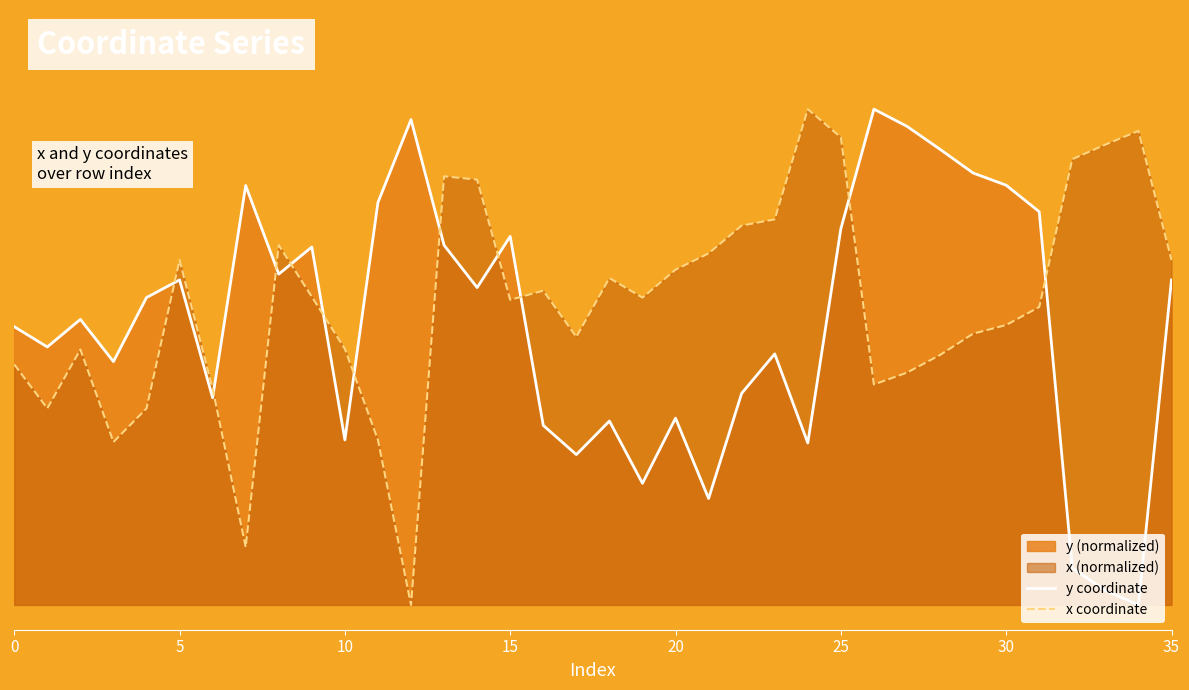

Is the value of y coordinate at 20 greater than the value of x coordinate at 27?

Yes